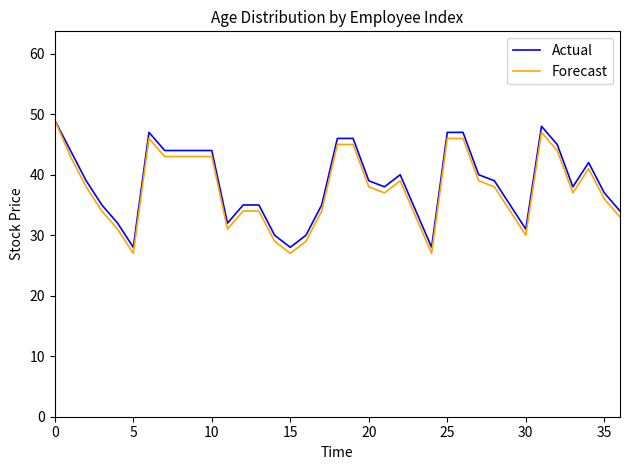

What is the maximum value shown in the chart?

49